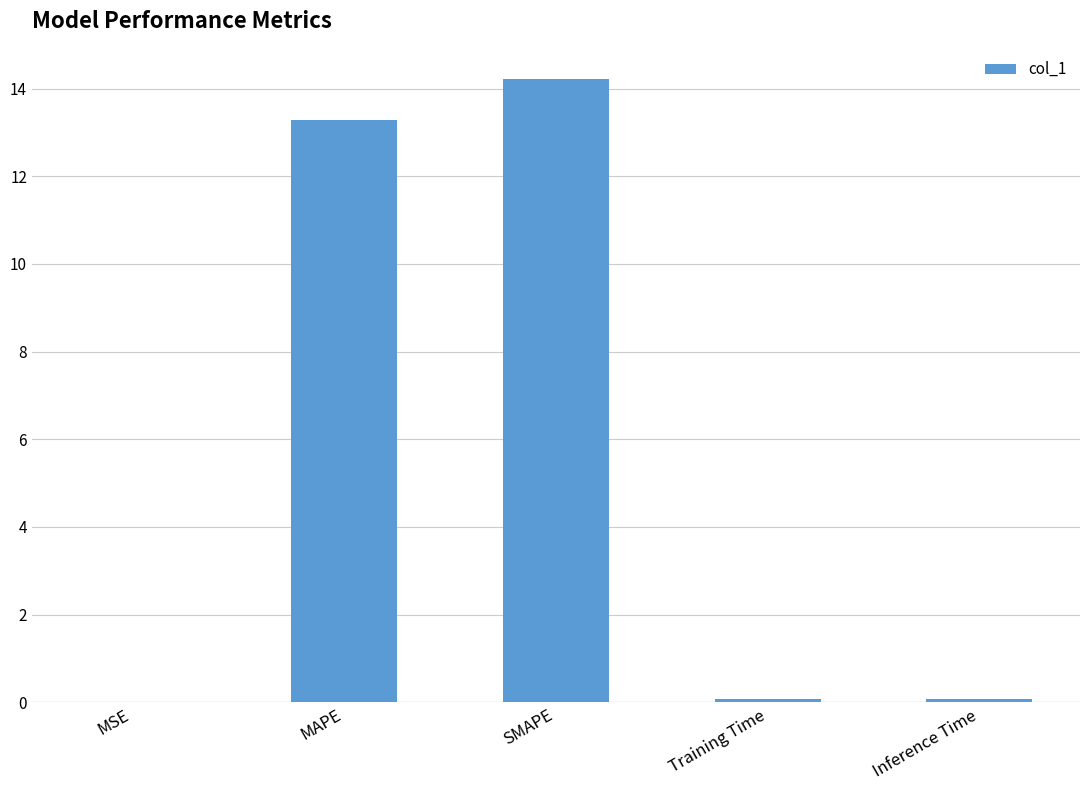

What is the change in value from SMAPE to Inference Time?

-14.1